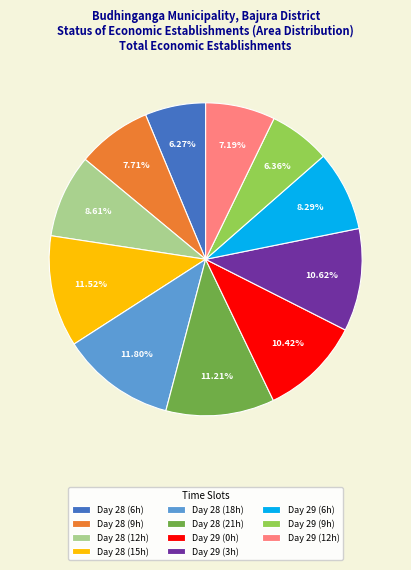

How many slices are in this pie chart?

11